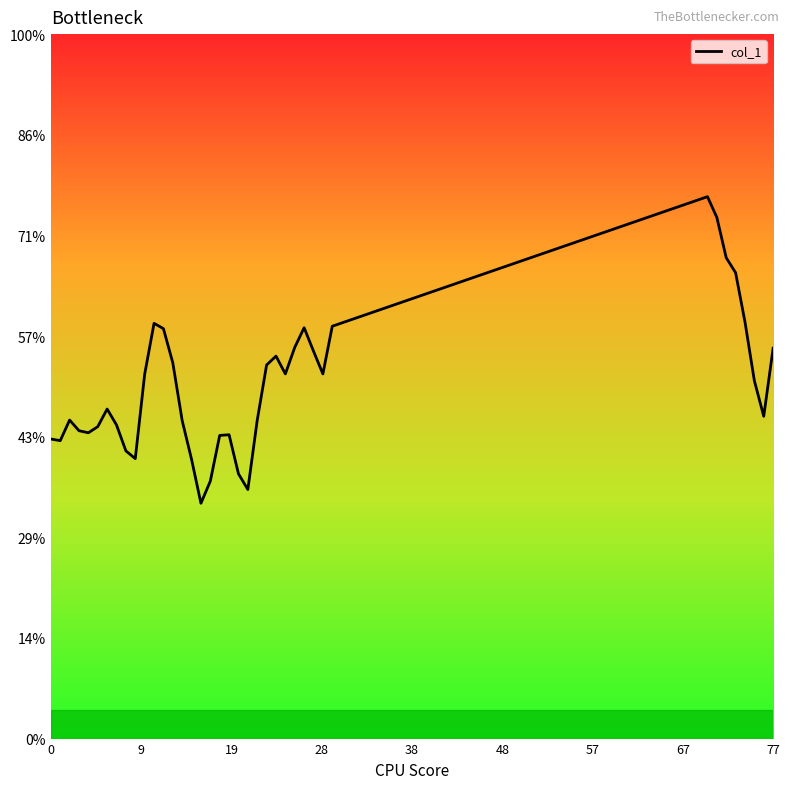

Does the chart display data point markers on the line(s)?

No